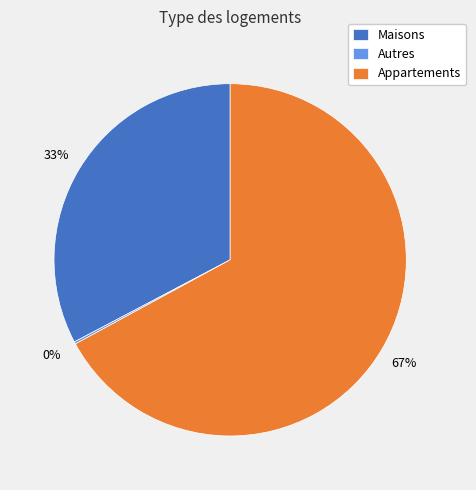

Which slice is the largest?

Appartements